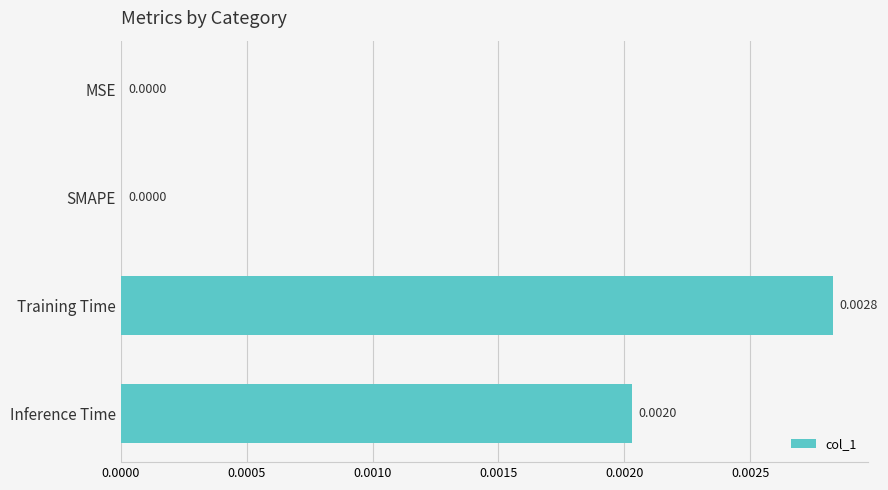

At which category does the chart reach its peak across all series?

Training Time